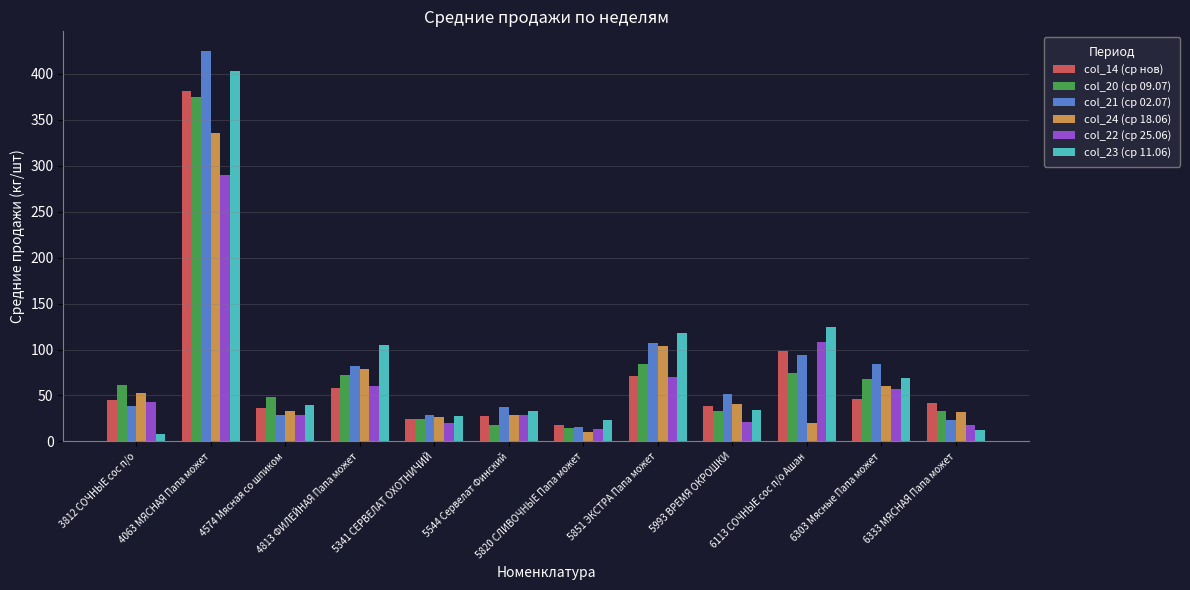

Are the bars grouped side by side (vs. stacked)?

Yes